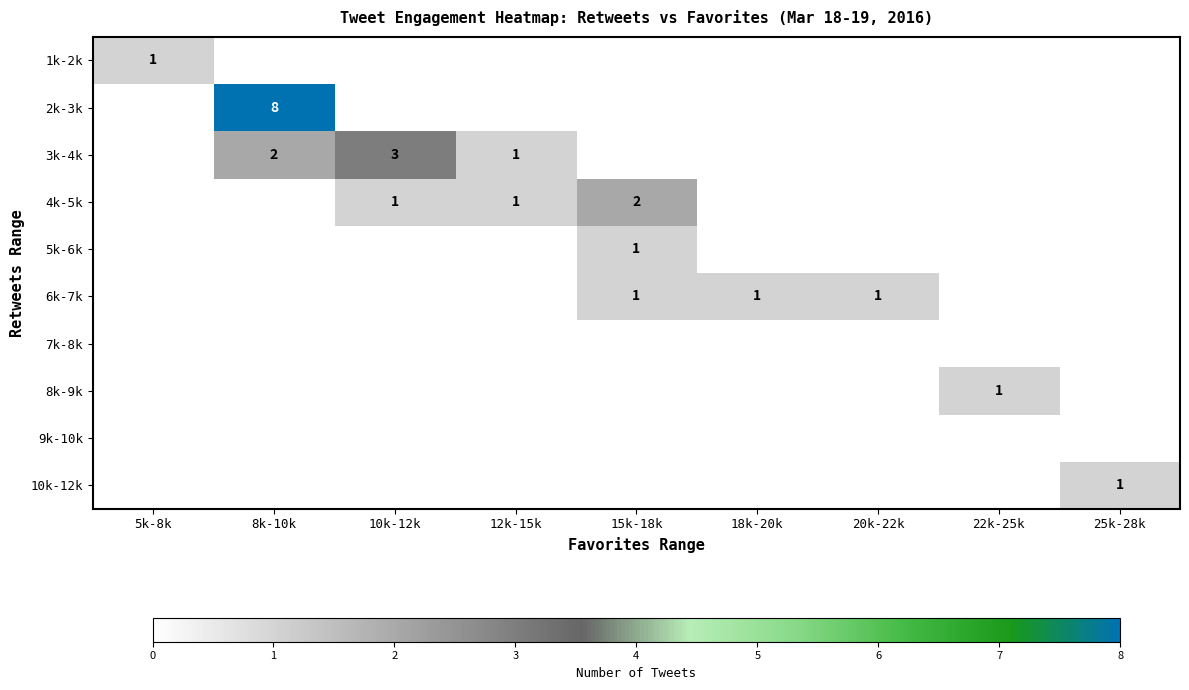

Which series has the largest total across all categories?

2k-3k